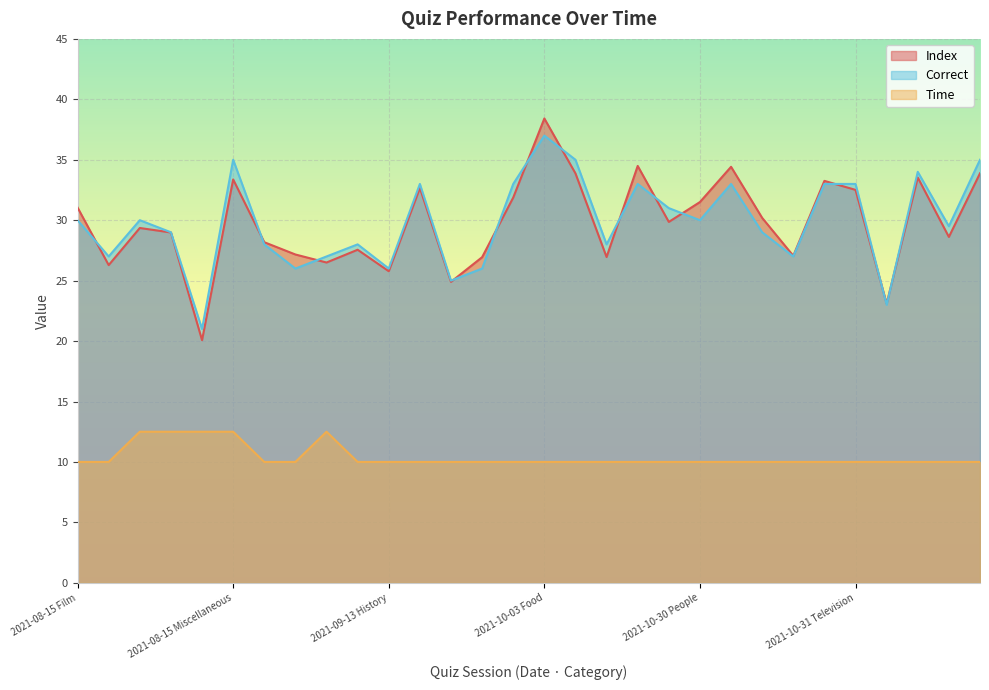

How many interior local peaks does the Index series have?

9